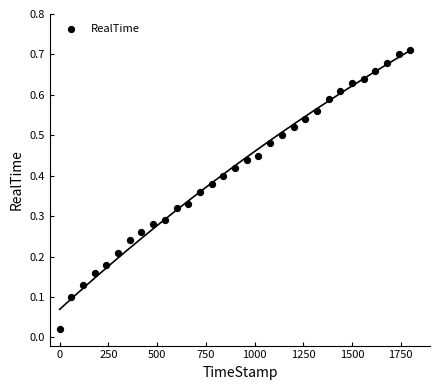

What is the range of X values (max minus min)?

1799.9